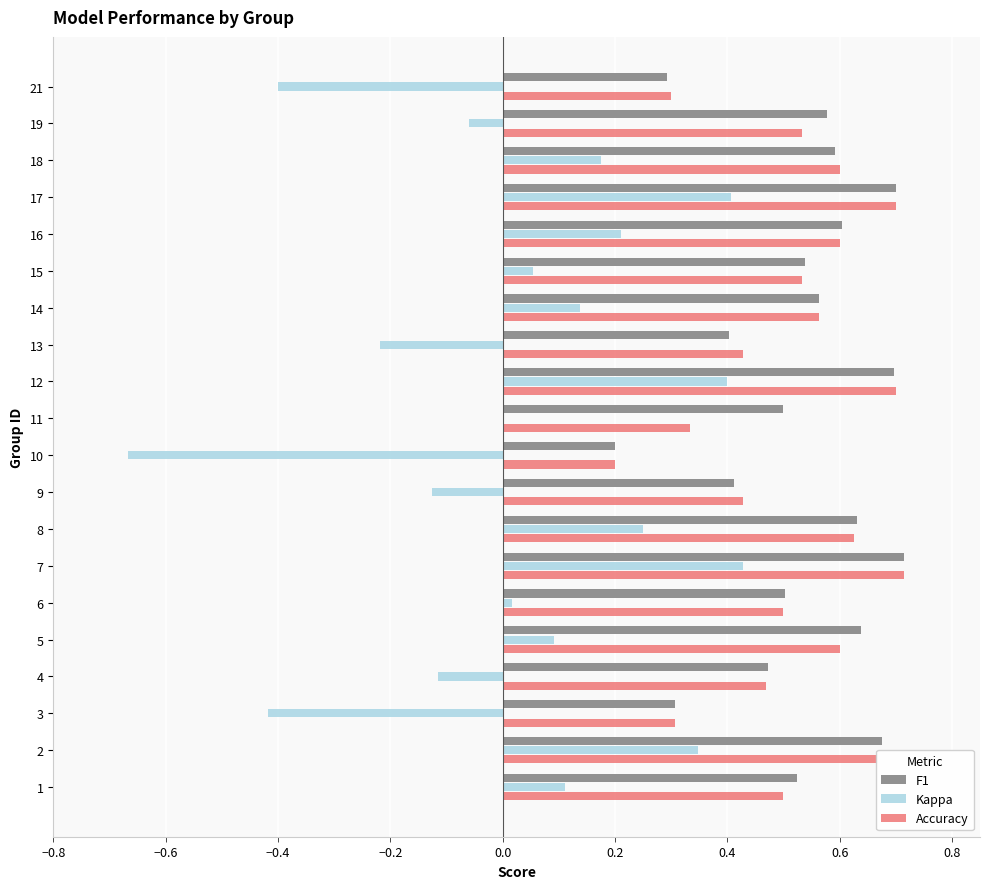

What is the sum of the Accuracy values at 15 and 8?

1.2